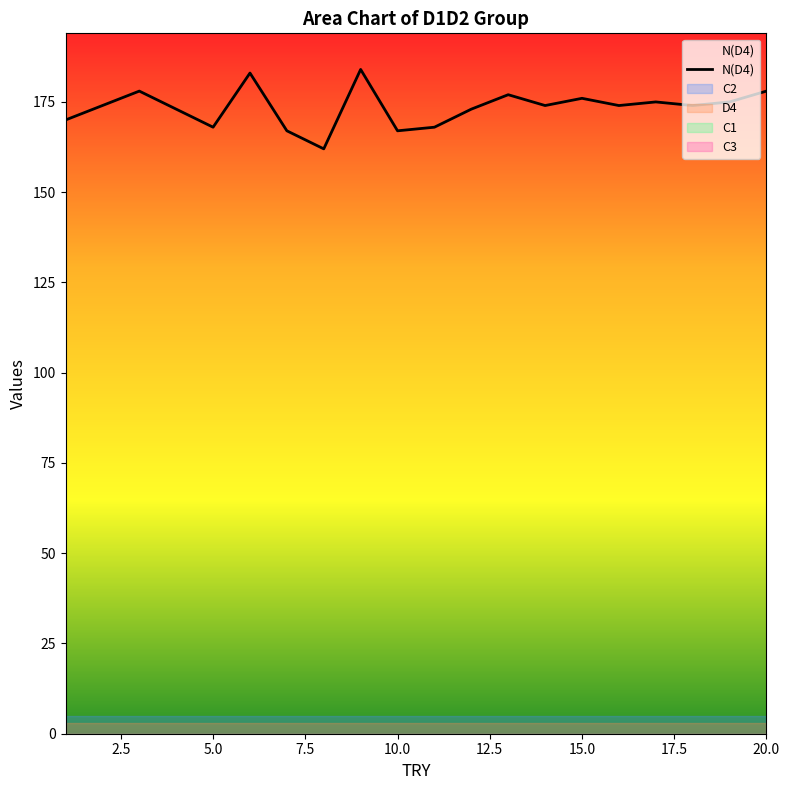

How many categories are shown in the chart?

20